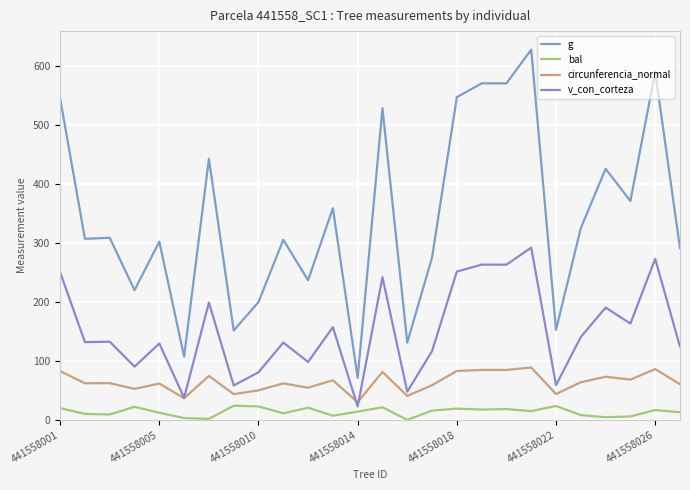

How many lines are shown in the chart?

4